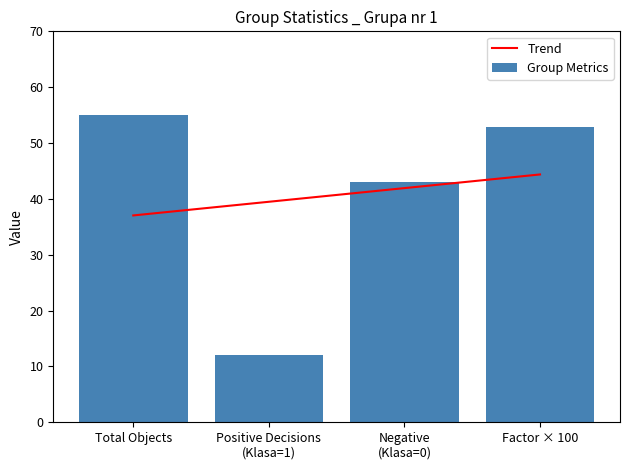

What value does the Trend series have at Factor × 100?

44.4